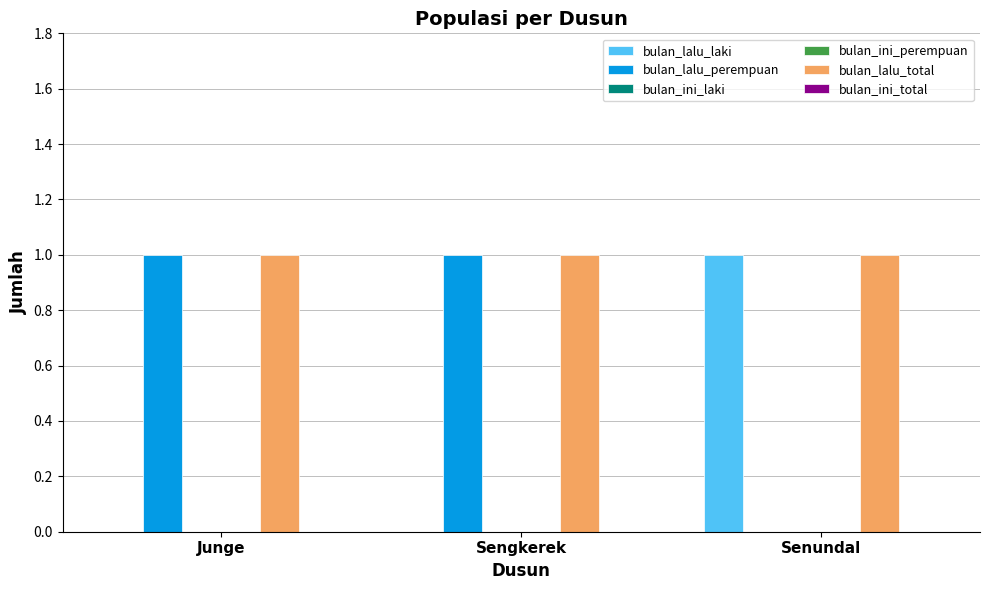

Which series has the largest total across all categories?

bulan_lalu_total